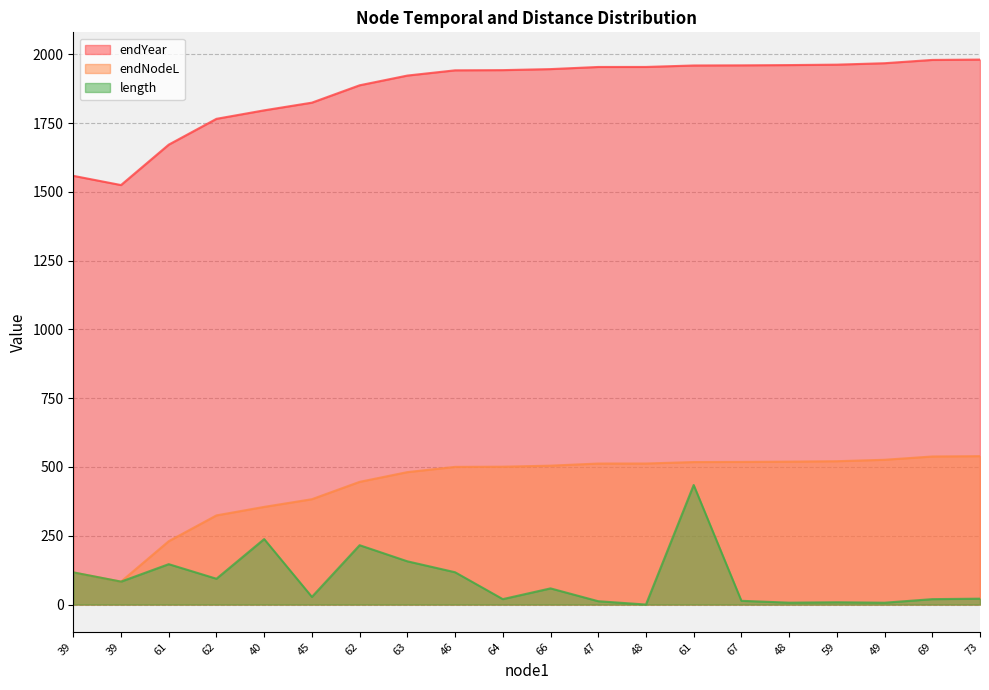

How many series are shown in this chart?

3